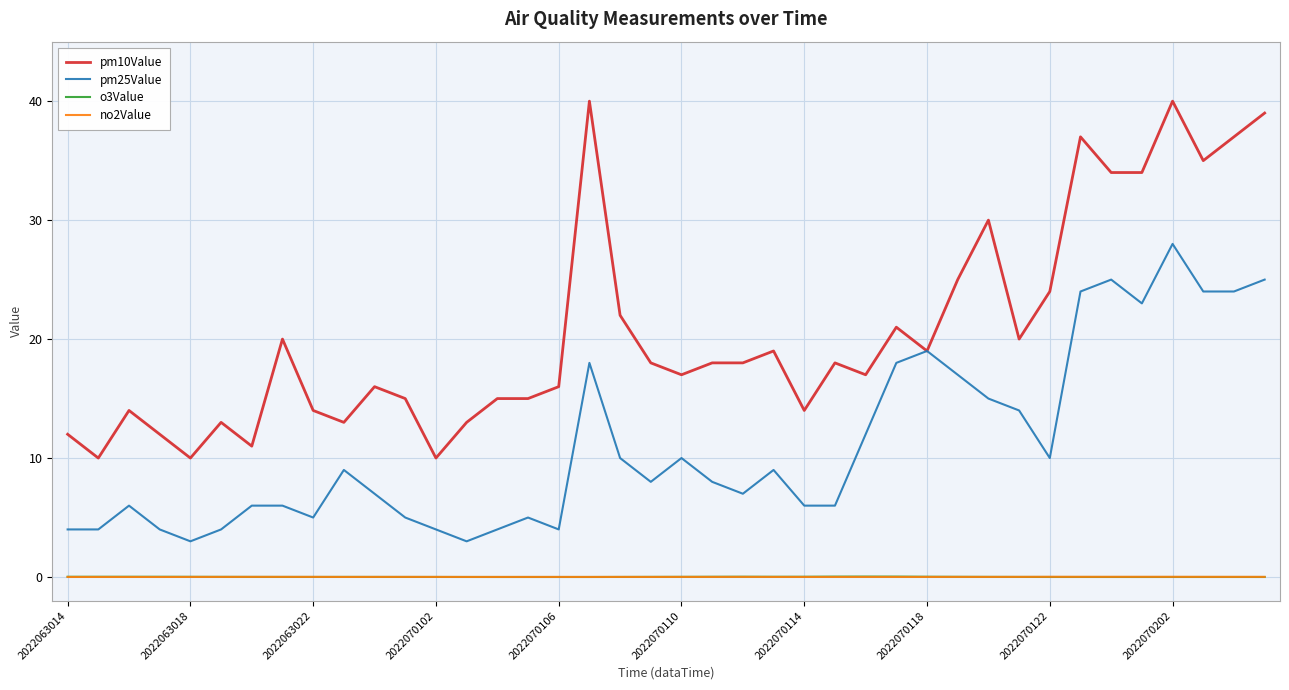

True or false: o3Value and pm10Value cross at least once.

False